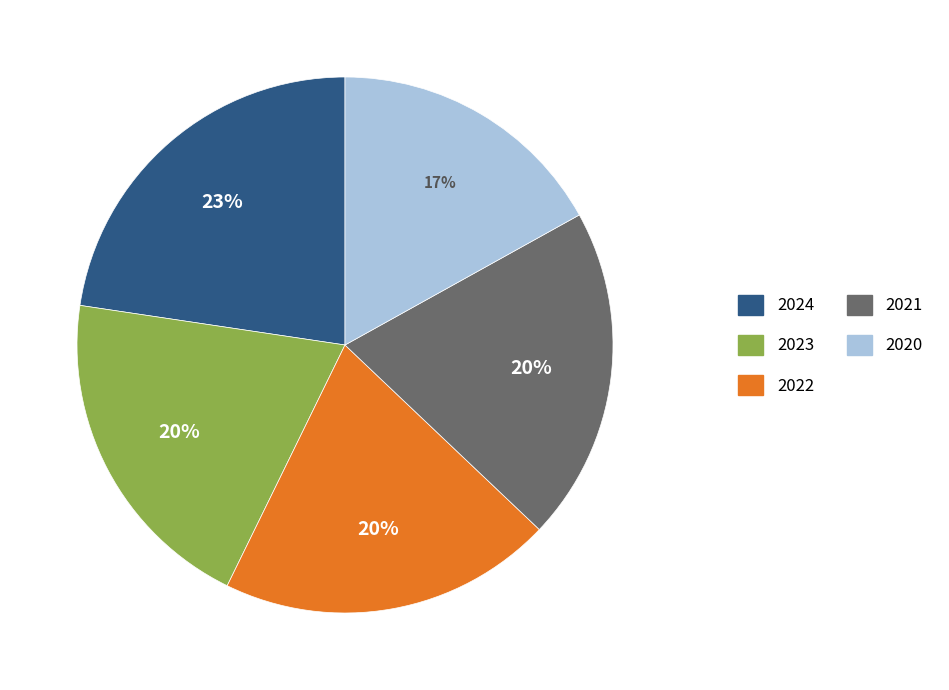

Combined, do 2023 and 2021 account for over 50%?

No